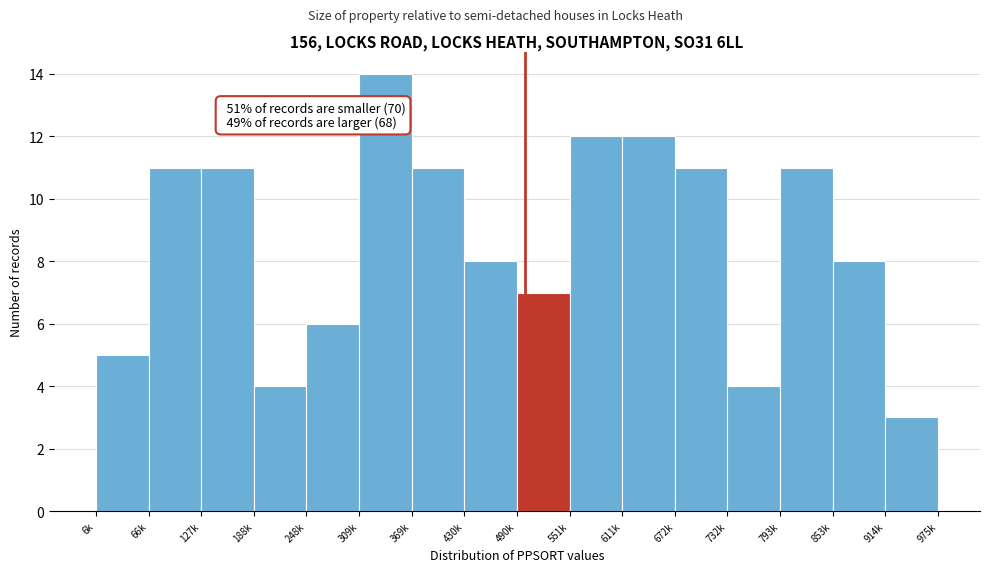

Reading left to right, extract all data points from this chart.

6k=5	66k=11	127k=11	188k=4	248k=6	309k=14	369k=11	430k=8	490k=7	551k=12	611k=12	672k=11	732k=4	793k=11	853k=8	914k=3